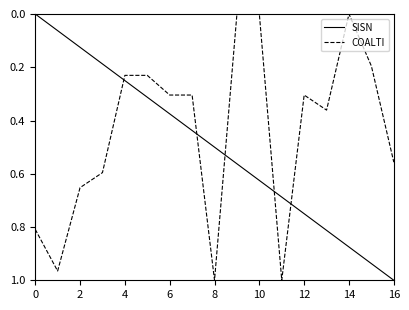

How many intersections are there between SISN and COALTI?

5